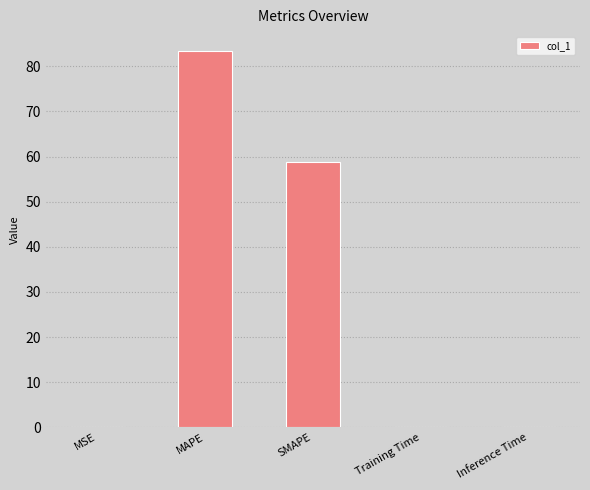

Approximately how many times larger is the value at SMAPE compared to MAPE?

0.7